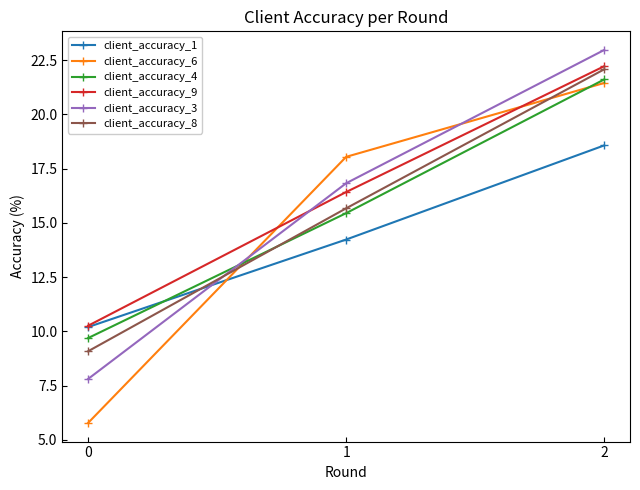

Where does the client_accuracy_3 series first go above 16?

1